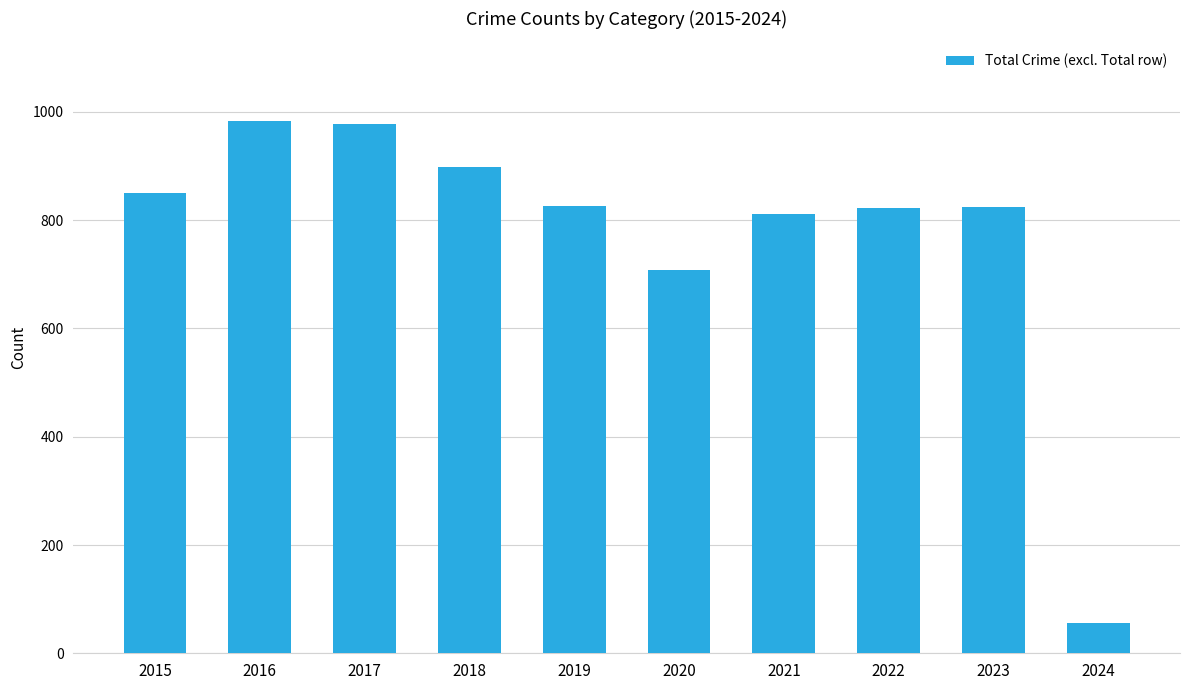

What is the difference between the second highest and minimum values?

922